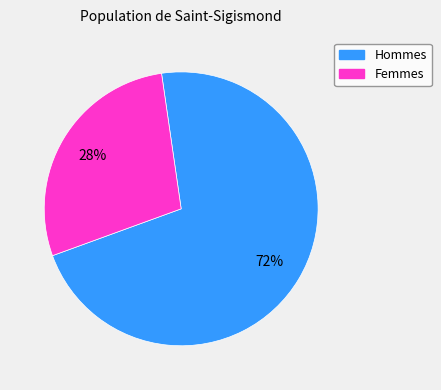

To the nearest percent, what is the average slice percentage?

50%